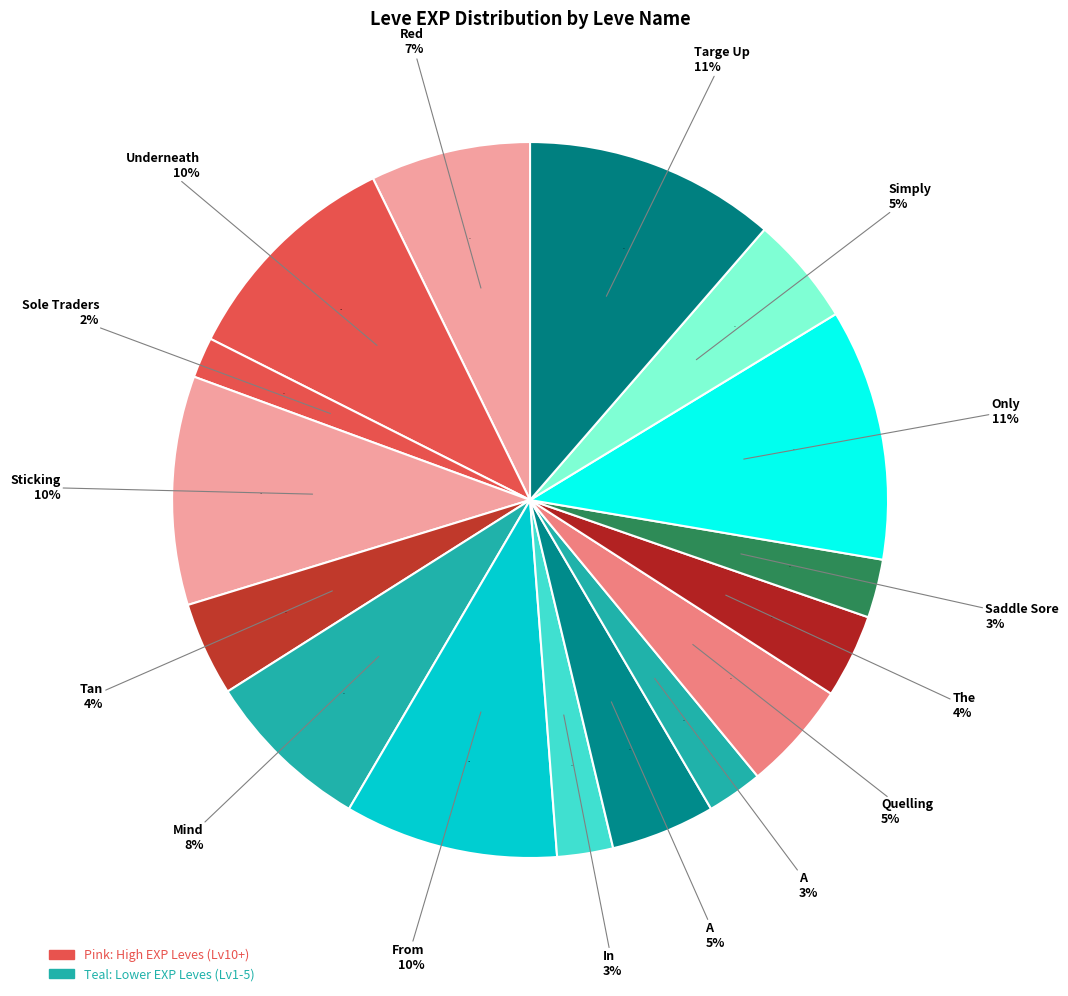

What is the ratio of the value at From the Sands to the value at Mind over Muzzle?

1.3